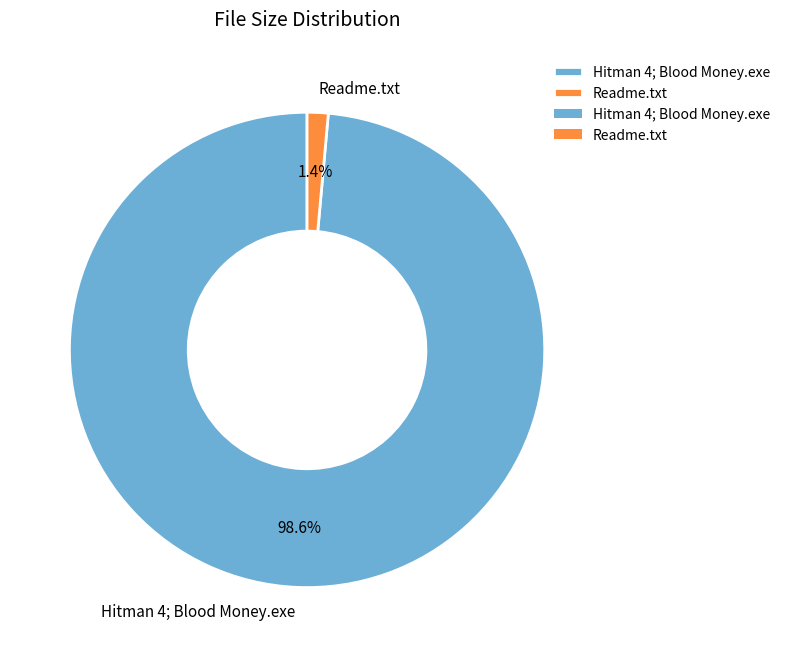

To the nearest percent, what is the difference between the Hitman 4; Blood Money.exe and Readme.txt slice percentages?

97%